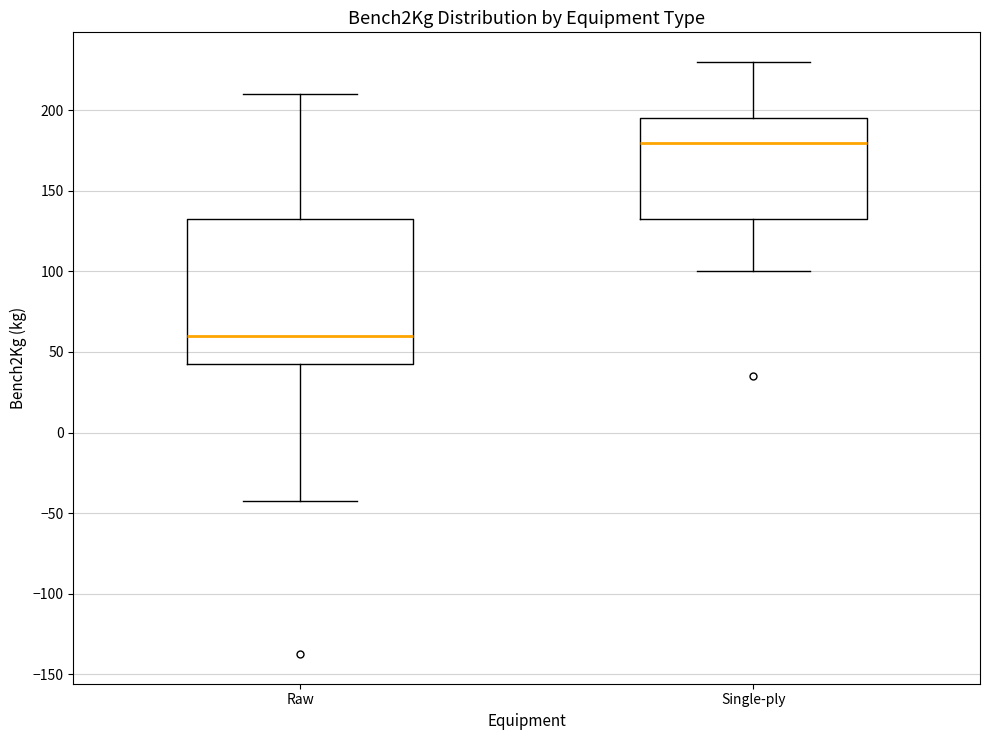

Reading left to right, transcribe this box plot: for each box, give where its median line is, the range the box spans, and where its two whiskers end, as read against the y-axis. The values are not printed on the chart, so give them approximately, as read against the axis.

Raw: median 60, box 45 to 135, whiskers -40 to 210
Single-ply: median 180, box 135 to 195, whiskers 100 to 230